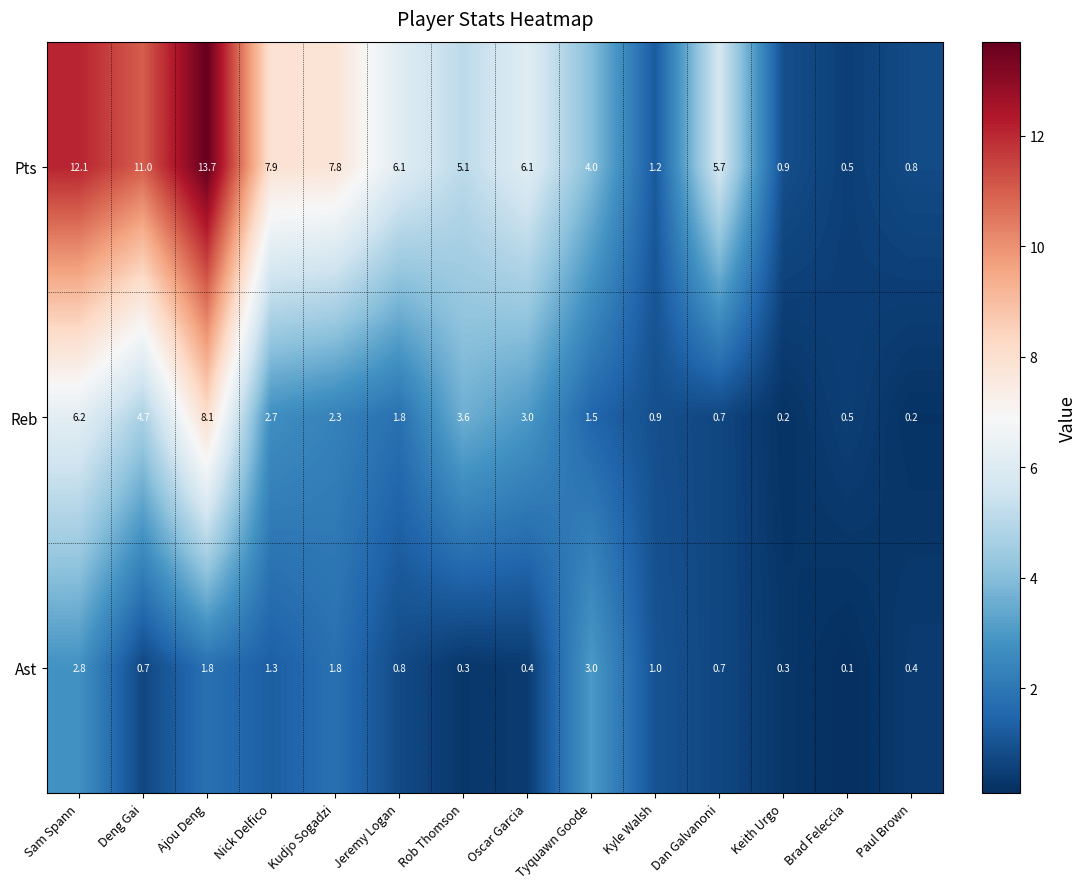

List the series in order of their overall mean, highest first.

Pts, Reb, Ast